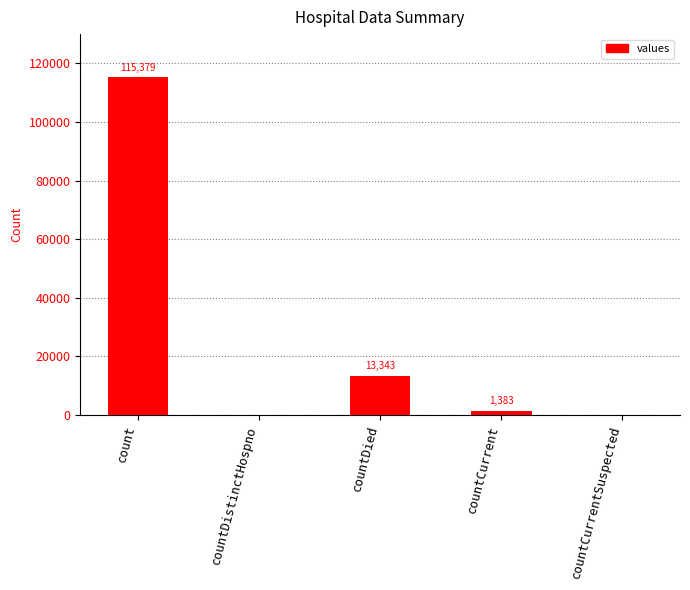

At which category does the chart reach its peak across all series?

count